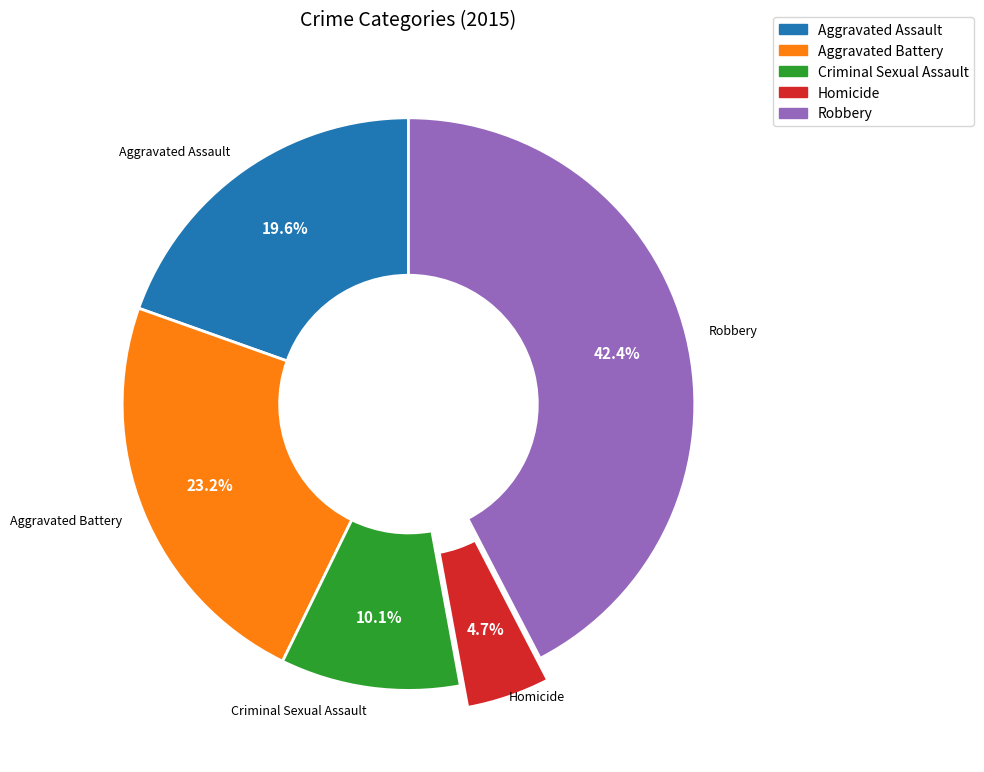

Rank the categories by value from highest to lowest.

Robbery, Aggravated Battery, Aggravated Assault, Criminal Sexual Assault, Homicide